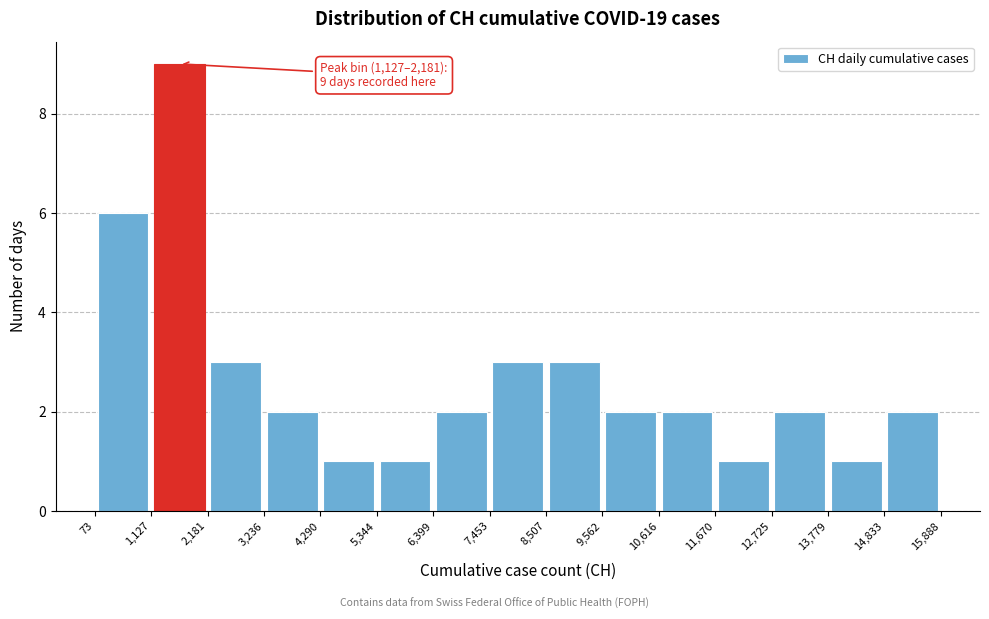

Over which range of the x-axis is the bar tallest?

1,127 to 2,181